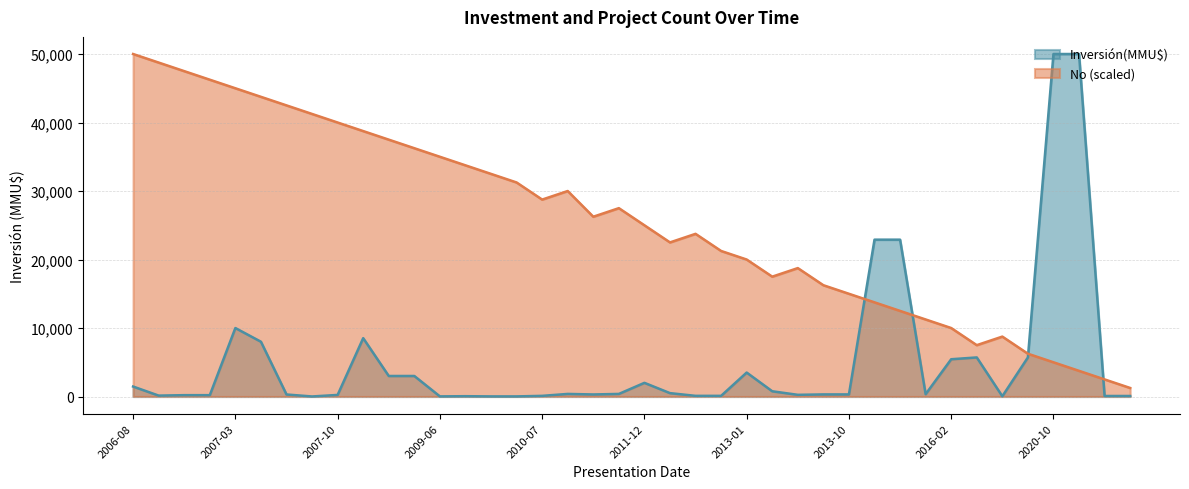

List the series in order of their overall mean, lowest first.

Inversión(MMU$), No (scaled)